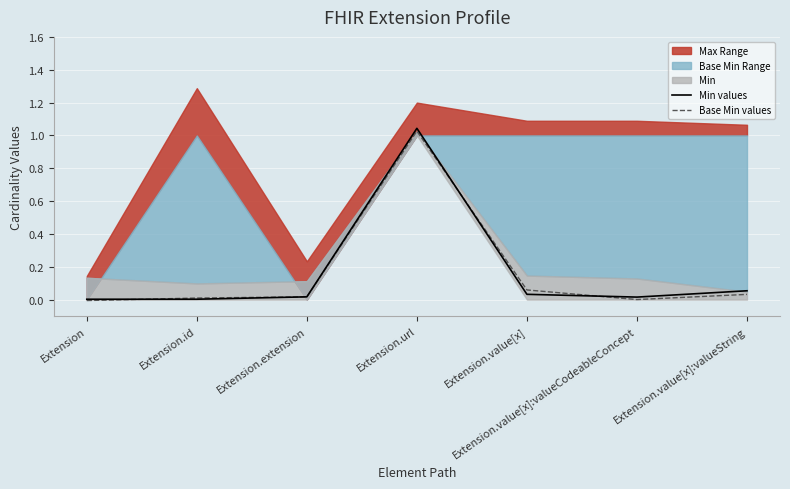

True or false: Min values has a value of 0.0 at Extension.

True